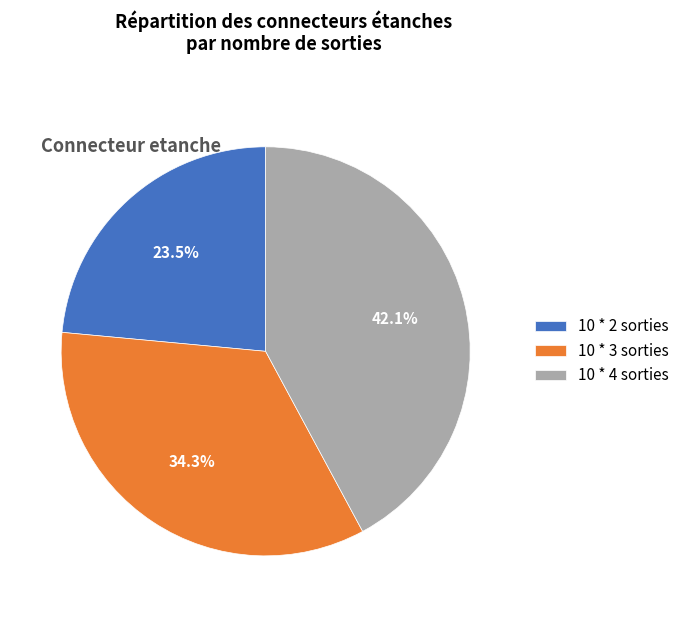

How many slices are in this pie chart?

3